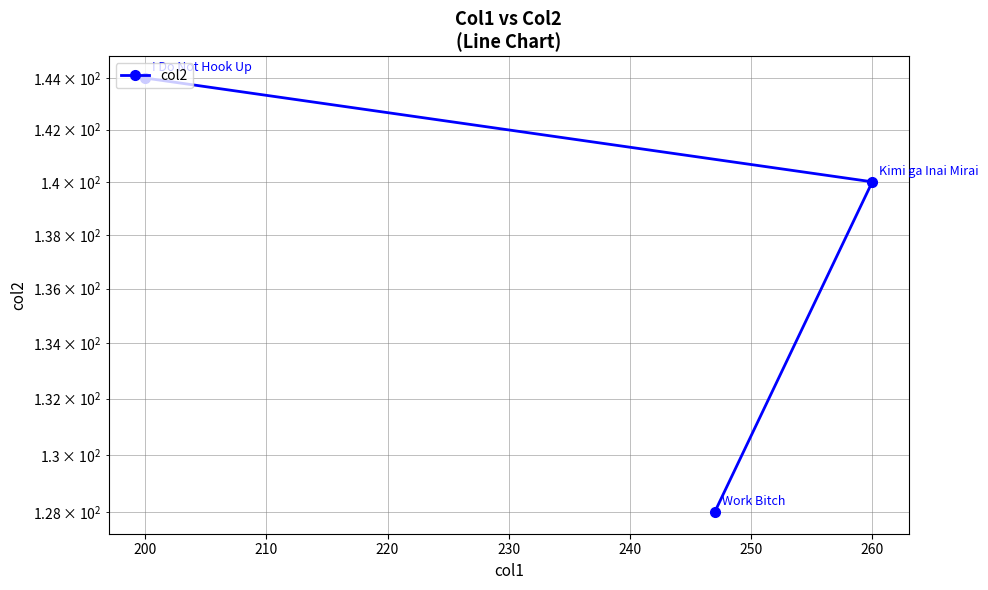

What is the ratio of the value at 210 to the value at 190?

1.1